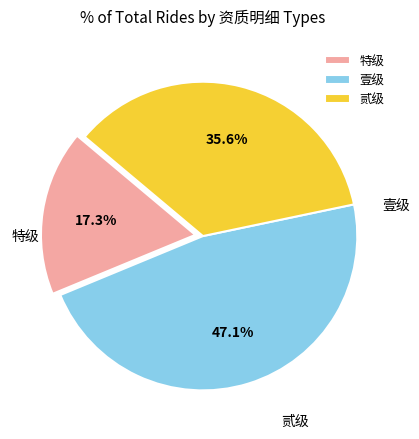

Rank the categories by value from highest to lowest.

壹级, 贰级, 特级